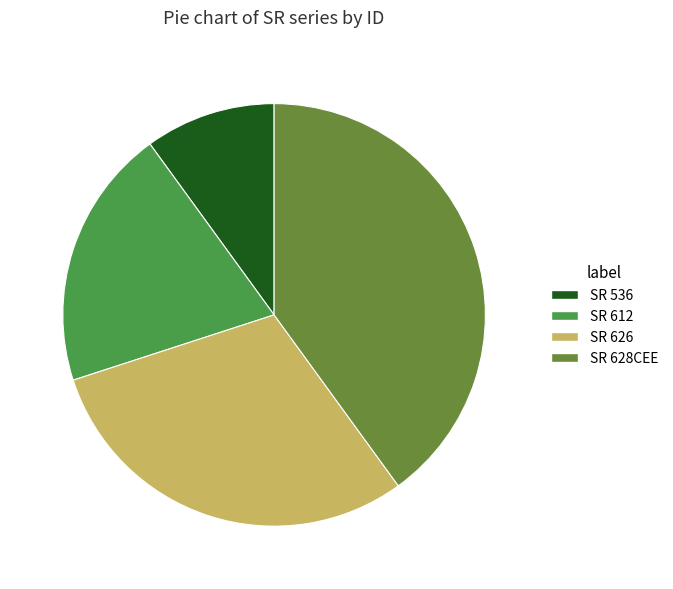

Between SR 628CEE and SR 612, which is larger?

SR 628CEE